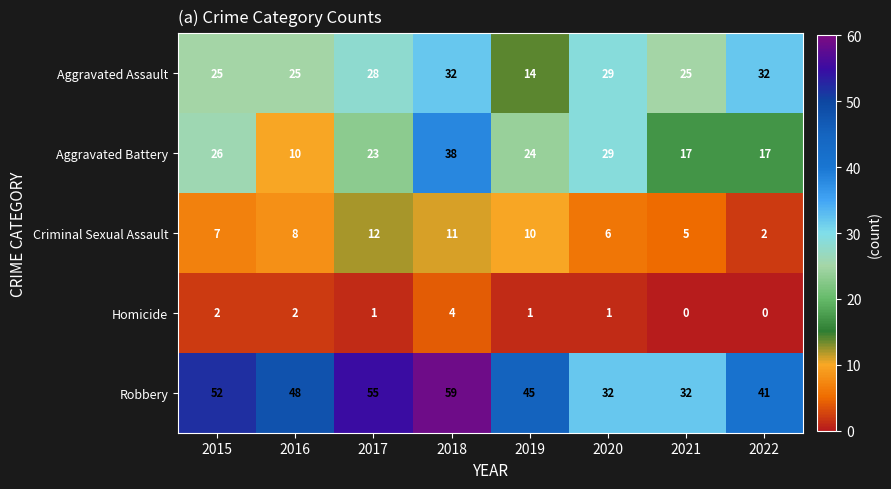

Rank the series by their maximum value, from lowest to highest.

Homicide, Criminal Sexual Assault, Aggravated Assault, Aggravated Battery, Robbery